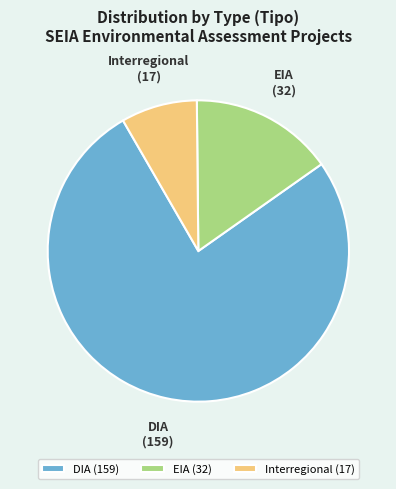

Which category accounts for the majority?

DIA